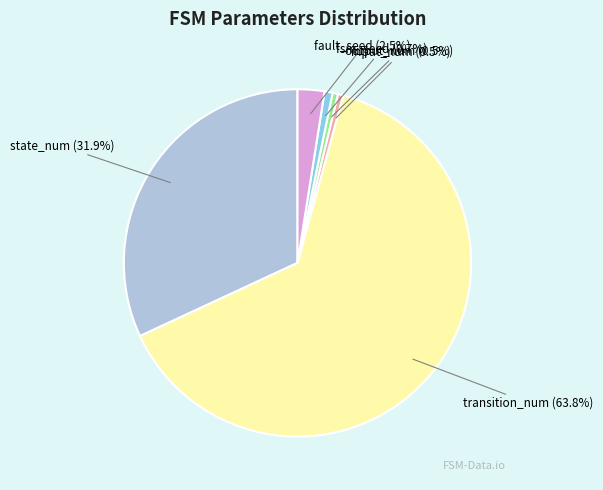

What percentage is the fsm_seed slice, to the nearest percent?

1%